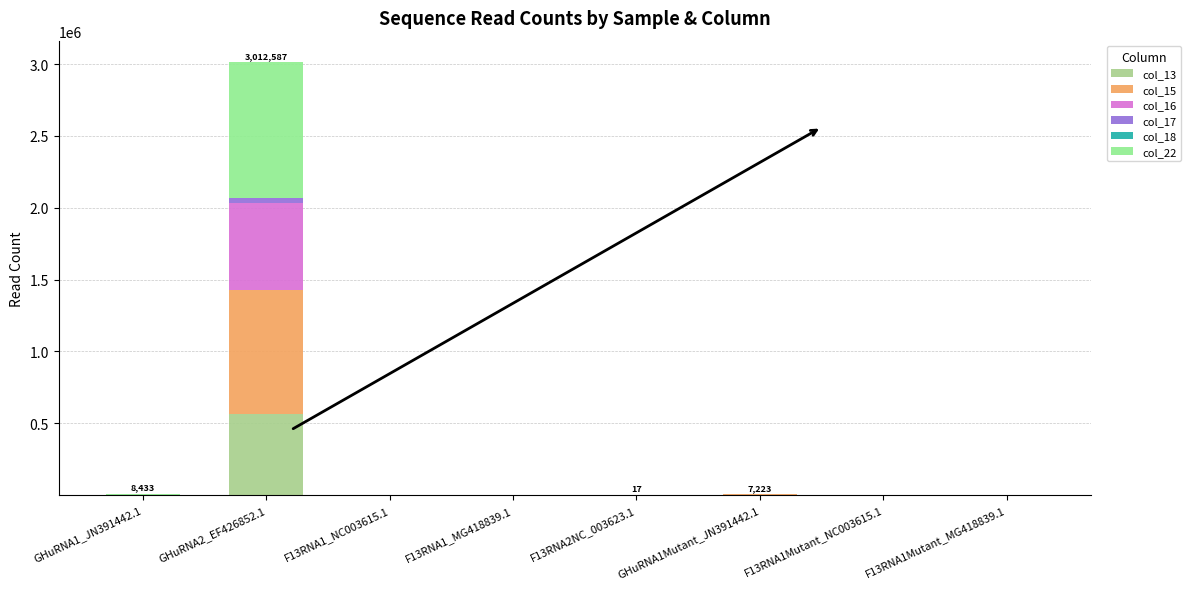

Rank the series by their maximum value, from highest to lowest.

col_22, col_15, col_16, col_13, col_17, col_18